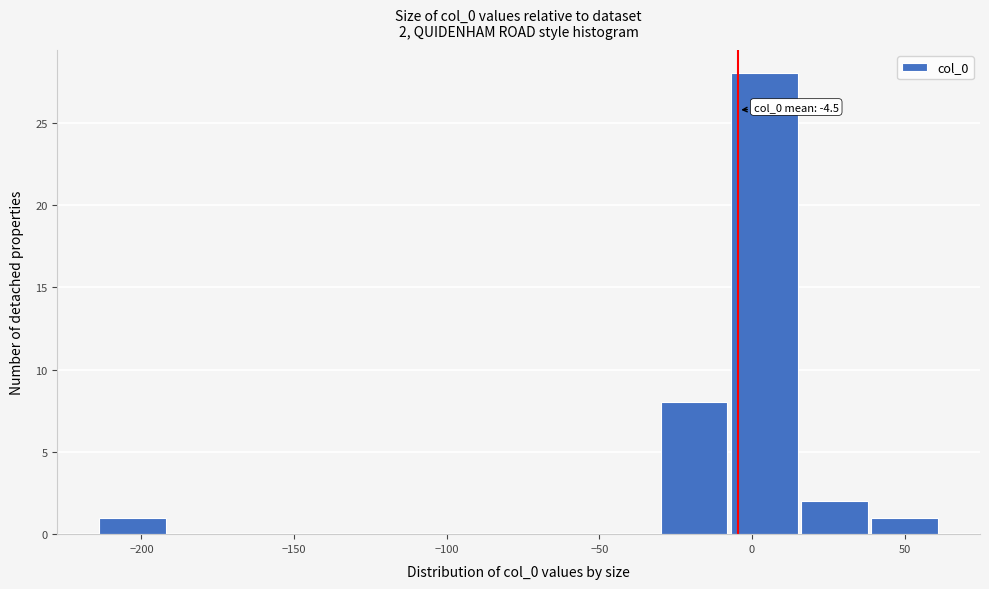

Which range on the x-axis has the tallest bar?

-5 to 15